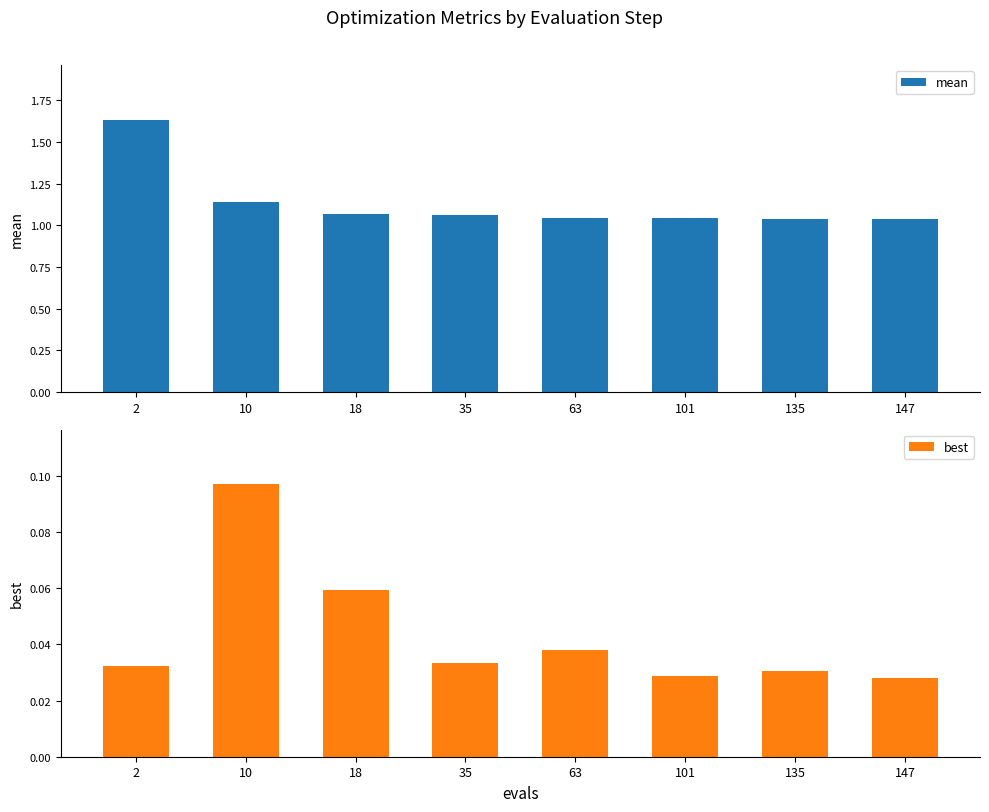

Count the number of categories in the chart.

8